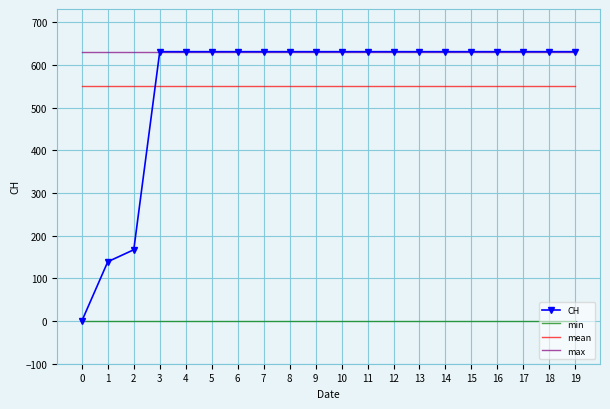

Is the value of mean at 6 greater than the value of CH at 1?

Yes